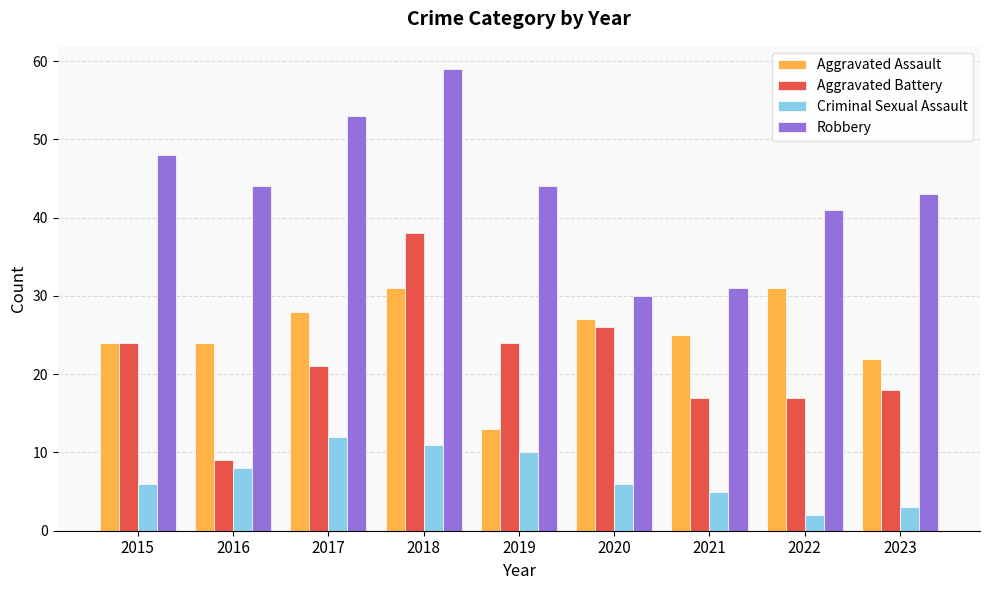

What is the minimum value for Criminal Sexual Assault?

2